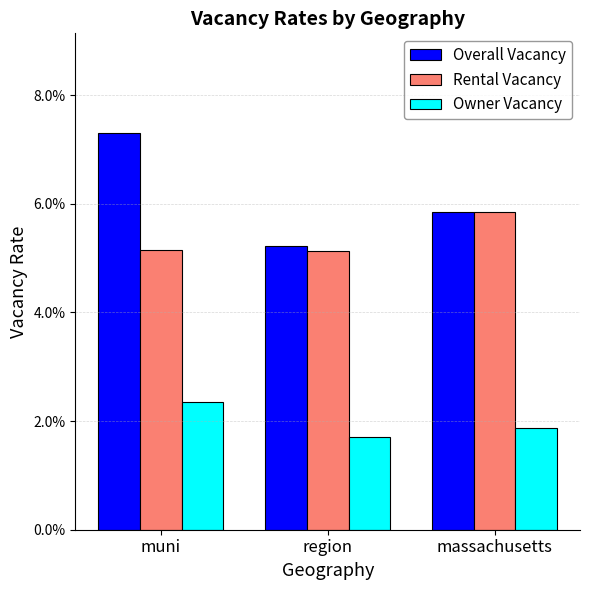

Is the value of Owner Vacancy at muni greater than the value of Rental Vacancy at region?

No